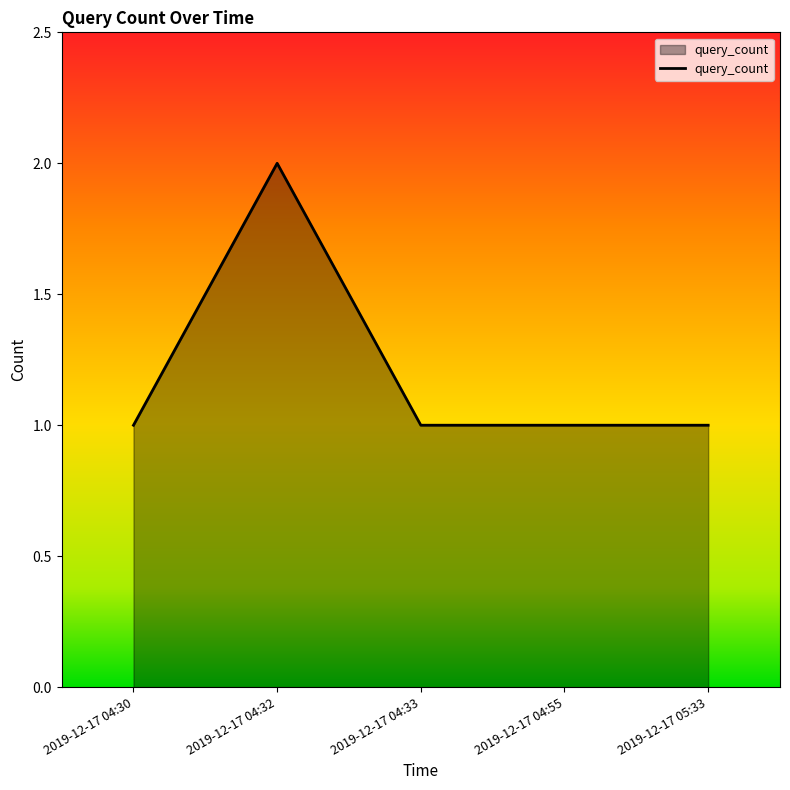

Which has a higher value, 2019-12-17 04:33 or 2019-12-17 04:32?

2019-12-17 04:32